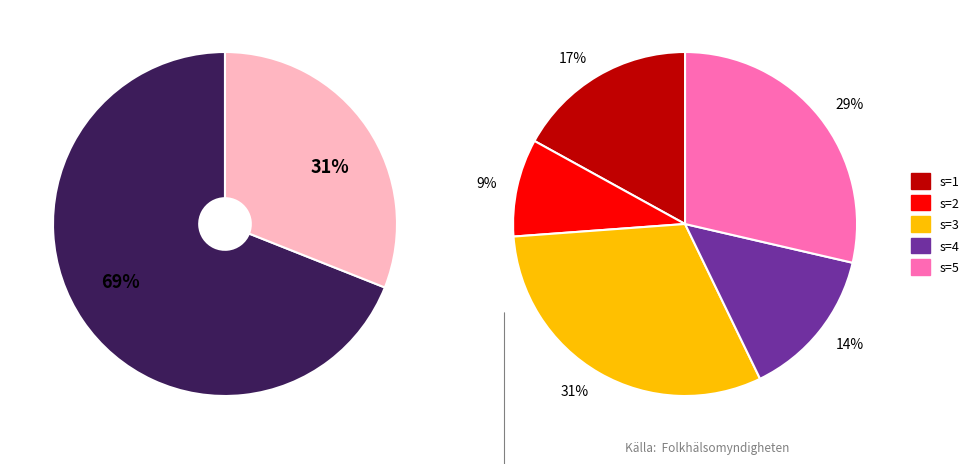

To the nearest percent, what portion does s=3 represent?

31%